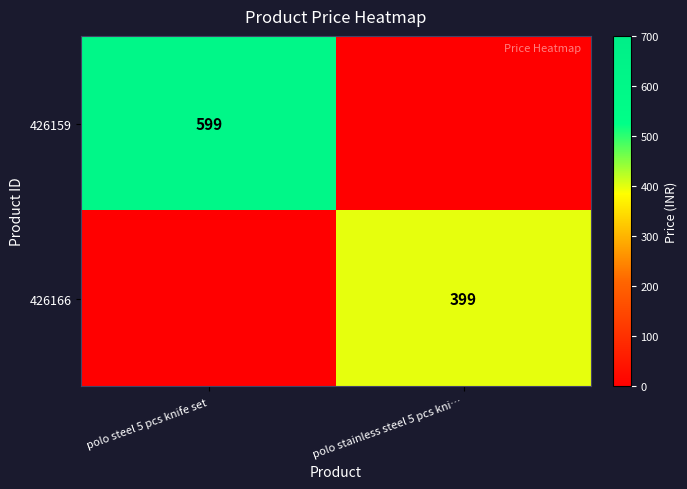

The 426166 series shows 399 at polo stainless steel 5 pcs kni…. True or false?

True